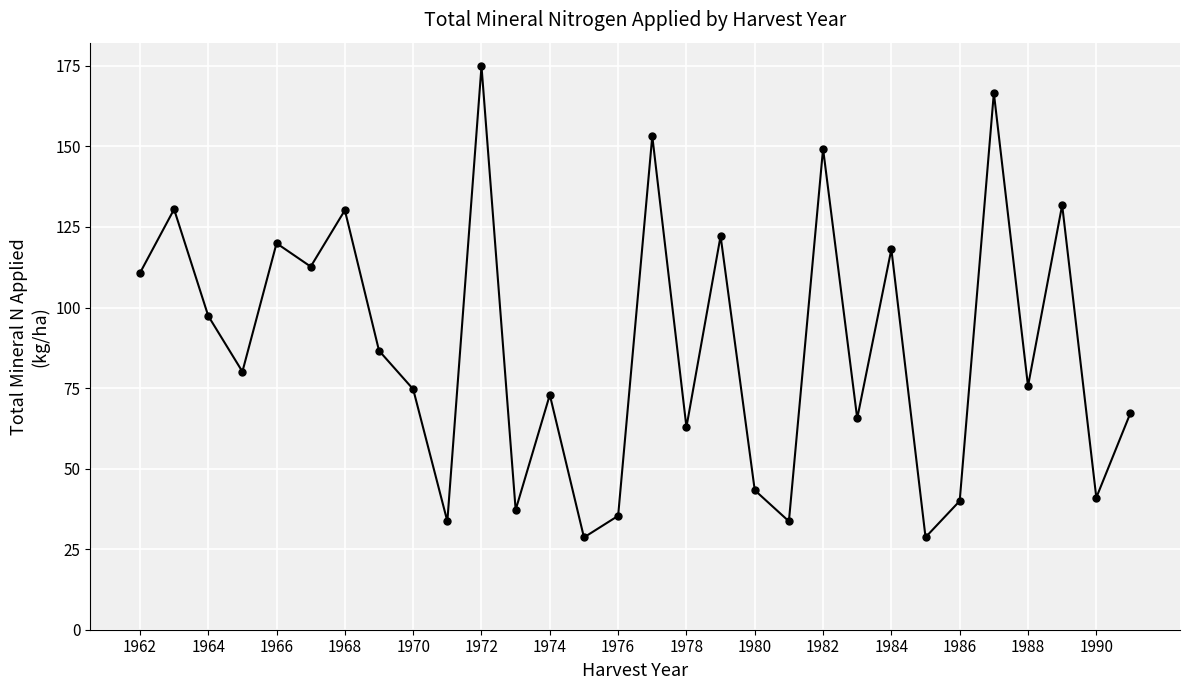

How many interior local valleys (lower than both neighbors) does the data have?

11